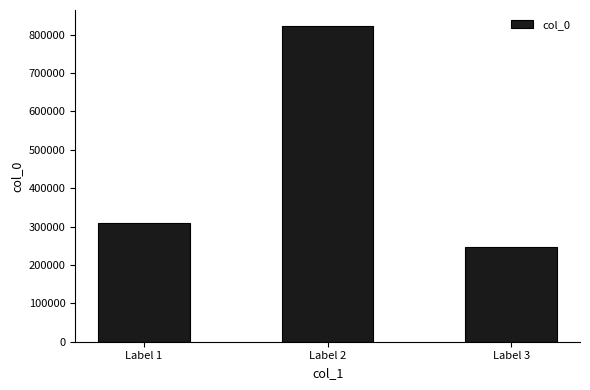

What is the approximate value at Label 3, to the nearest 100?

245900